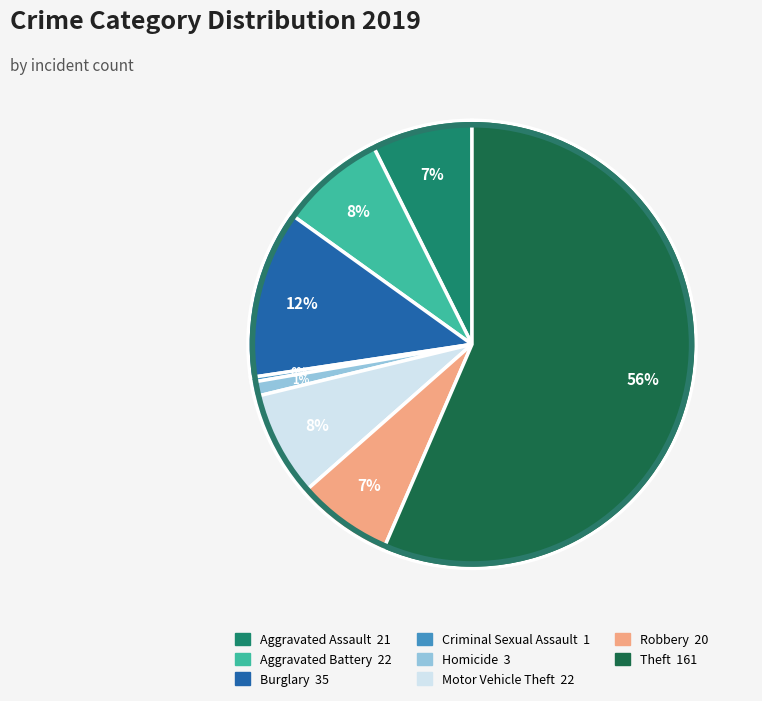

Is there any slice that represents more than half of the pie?

Yes